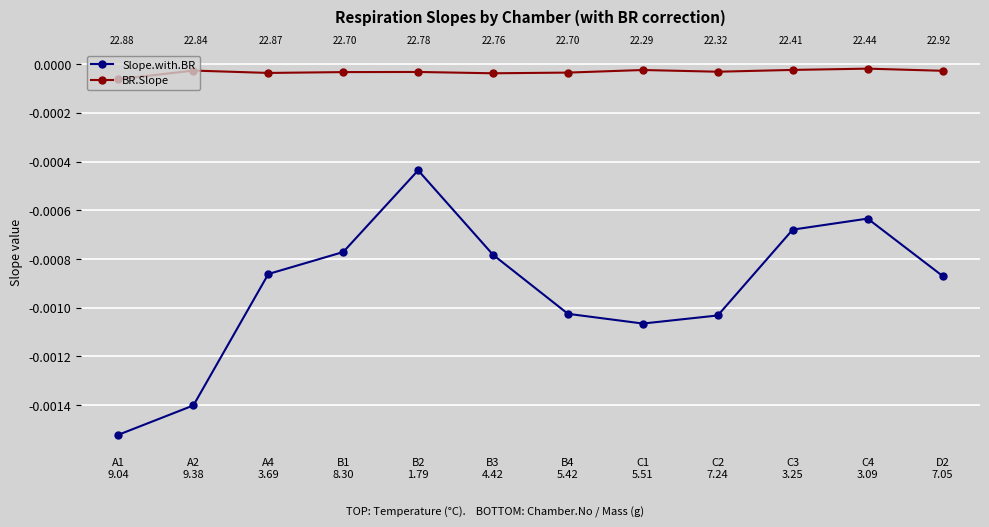

In Slope.with.BR, how many points are higher than both neighbors (excluding endpoints)?

2